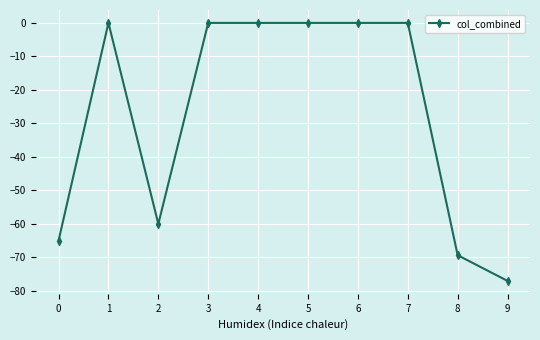

What is the change in value from 3 to 9?

-77.0